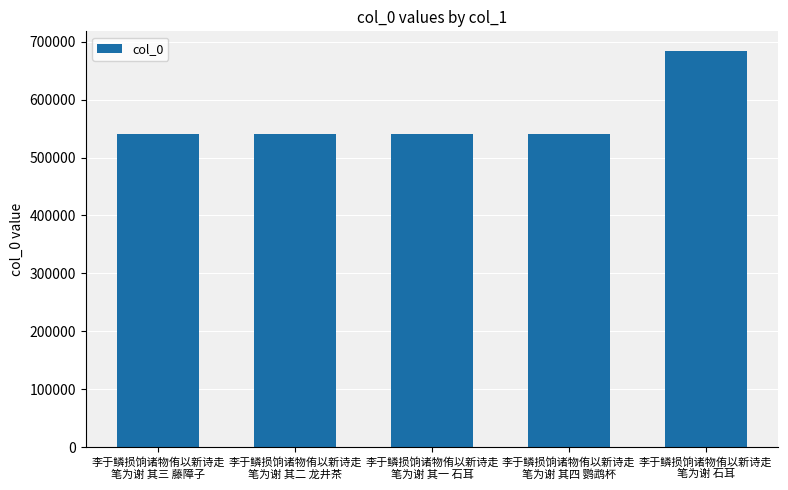

What is the approximate value at 李于鳞损饷诸物侑以新诗走
笔为谢 其二 龙井茶, to the nearest 50?

540100